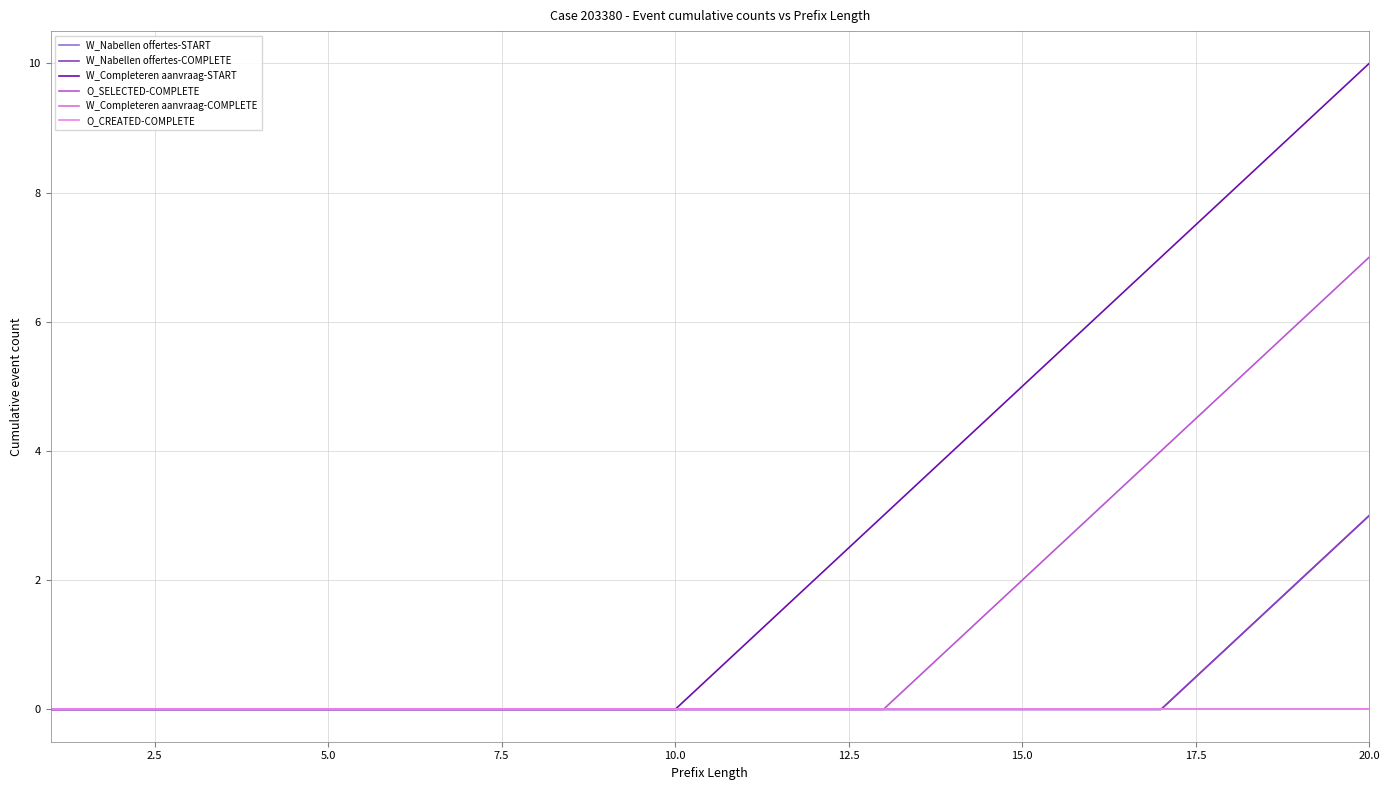

Is this an area chart (filled region under the line)?

No